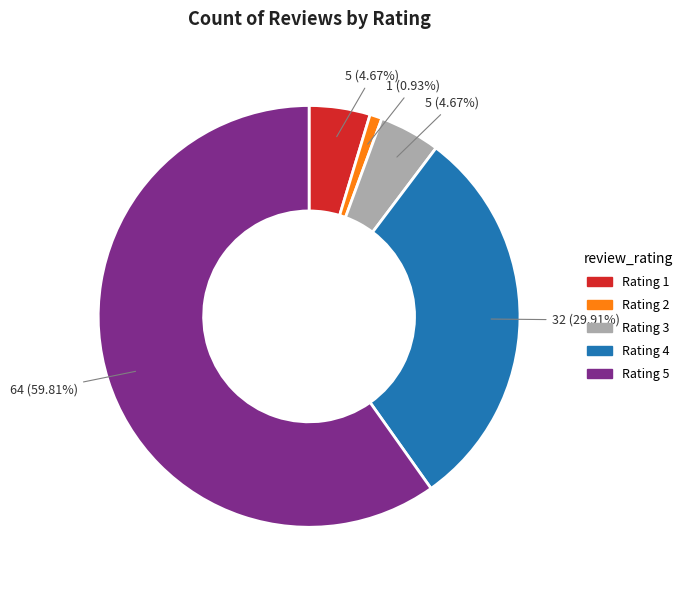

What is the largest slice in the pie chart?

Rating 5